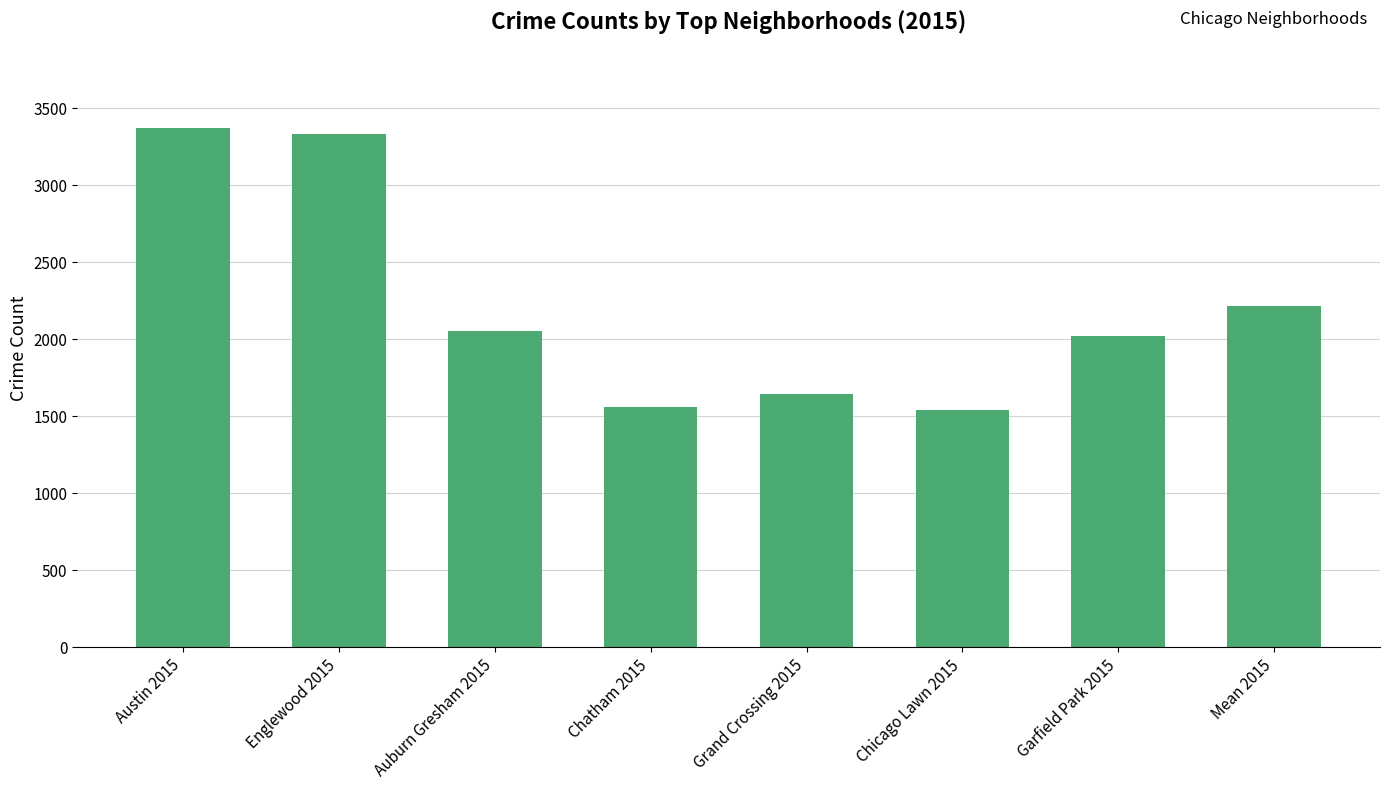

What is the value of the 3rd bar from the left?

2052.0